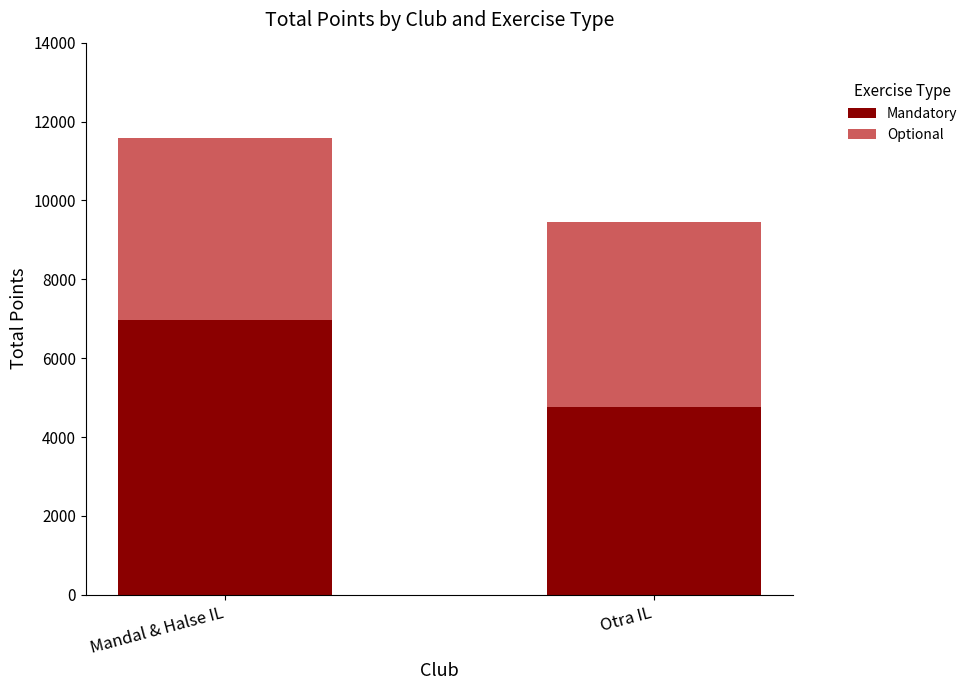

Reading left to right, list the values for the Mandatory series.

Mandal & Halse IL=6974	Otra IL=4767